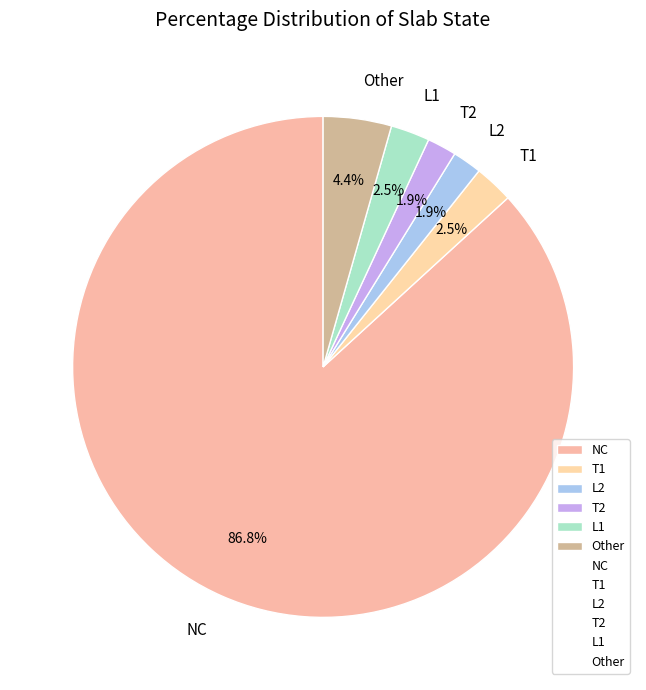

Which slice is the largest?

NC